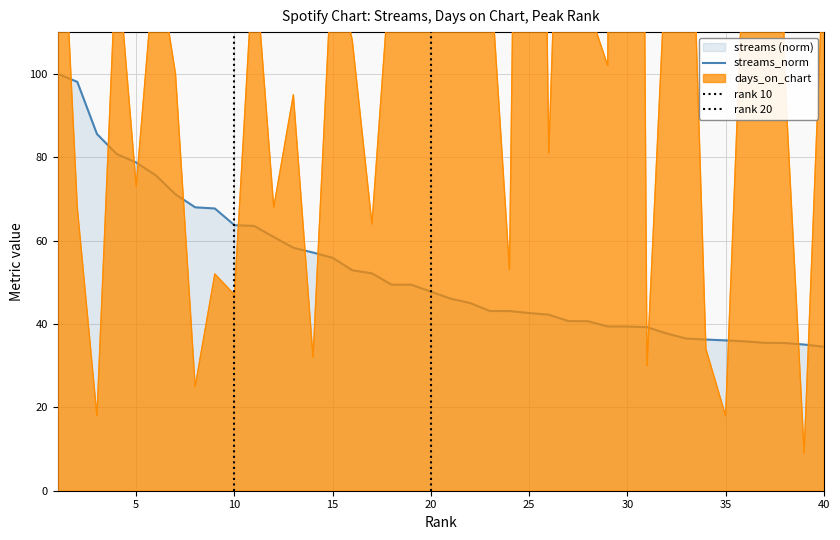

What is the average value of the days_on_chart series?

151.1